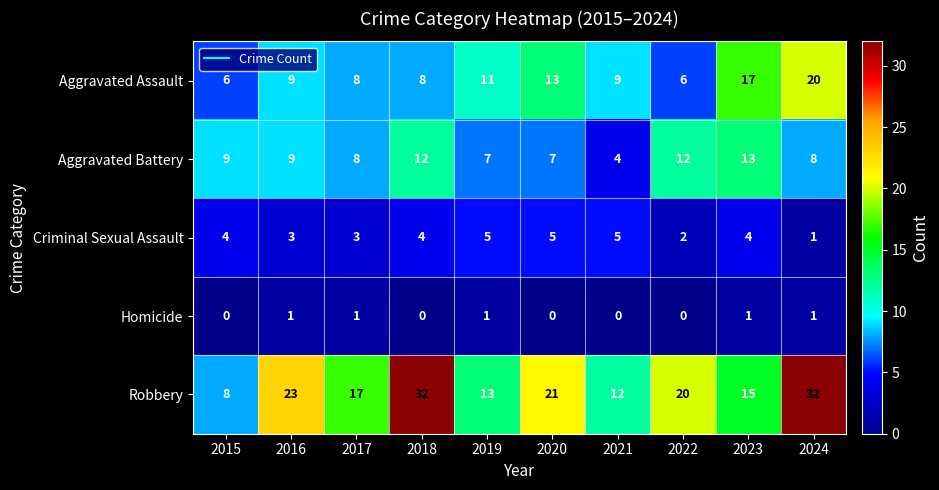

At 2022, list the series in order from smallest to largest.

Homicide, Criminal Sexual Assault, Aggravated Assault, Aggravated Battery, Robbery